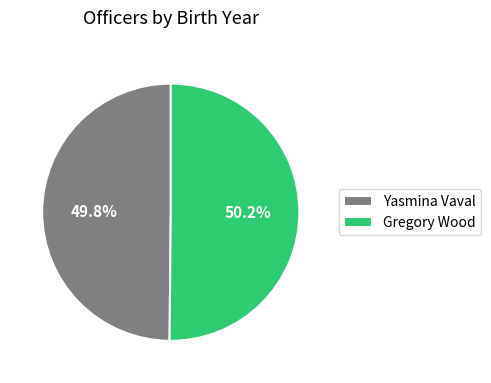

Is there a majority slice in this chart?

Yes